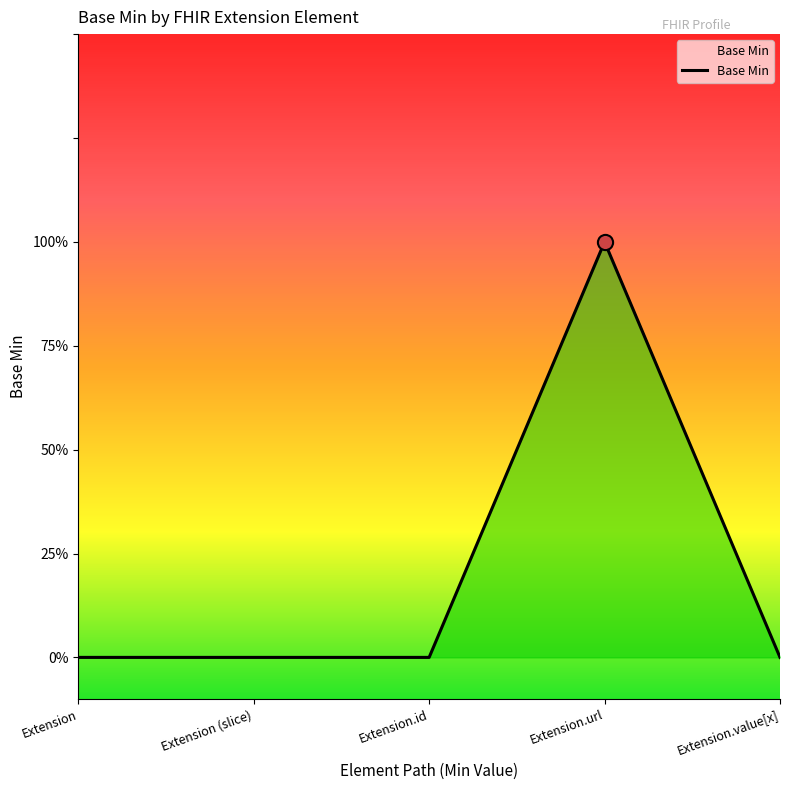

What is the change in value from Extension.id to Extension.url?

+1